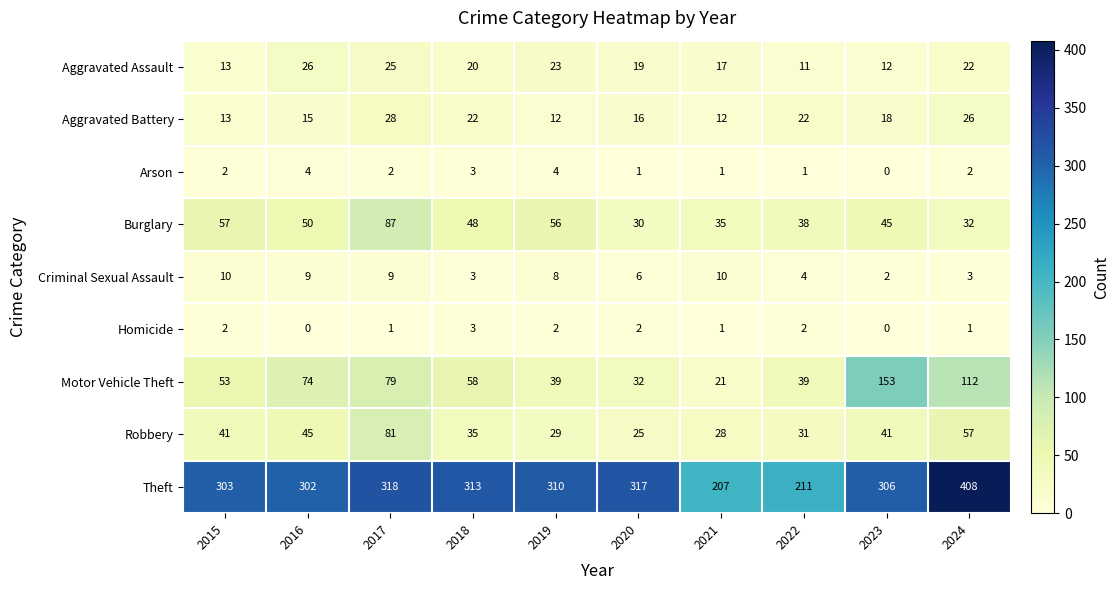

Is it true that Homicide equals 0 at 2023?

True